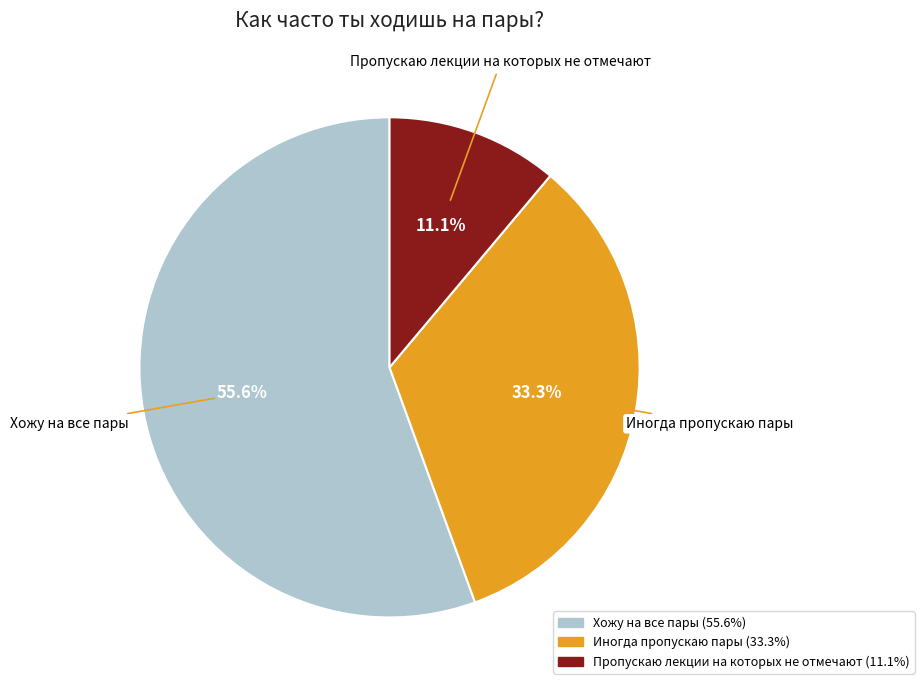

How much of the chart is everything except Хожу на все пары?

44.4%